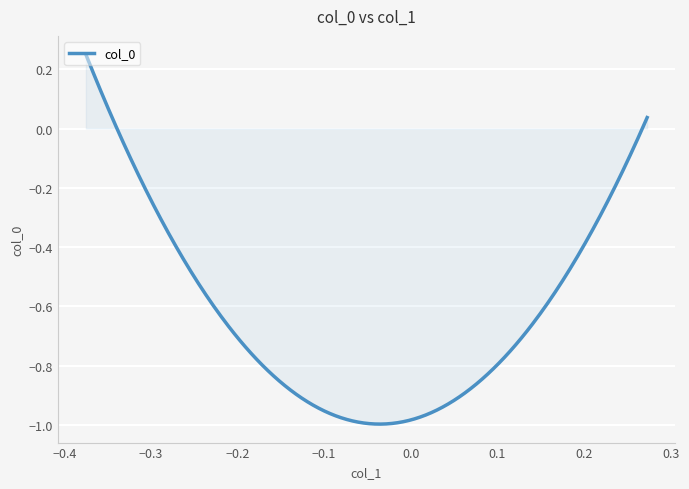

What is the difference between the maximum and minimum values?

1.2